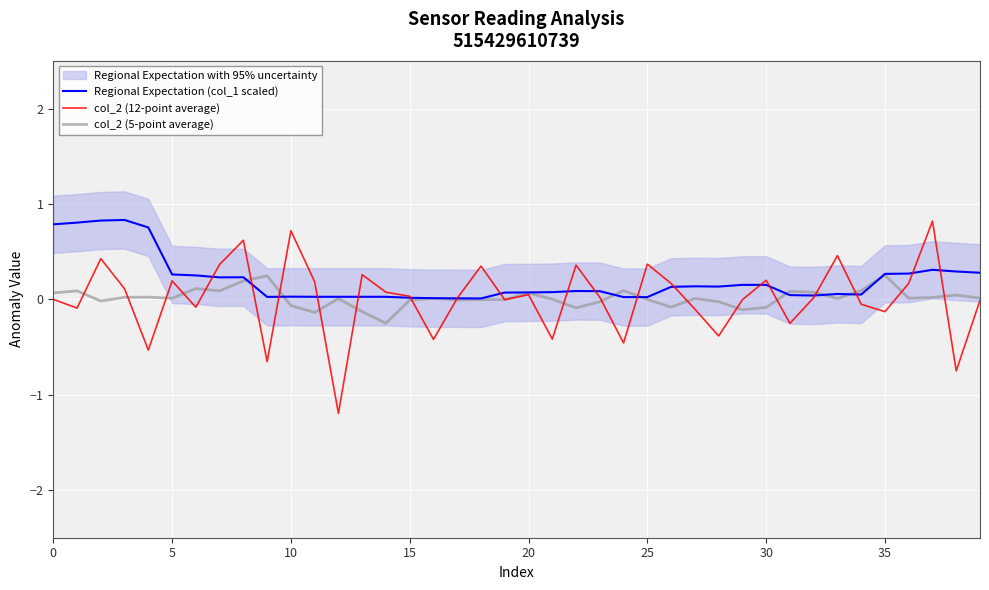

What is the maximum value for Regional Expectation (col_1 scaled)?

0.8